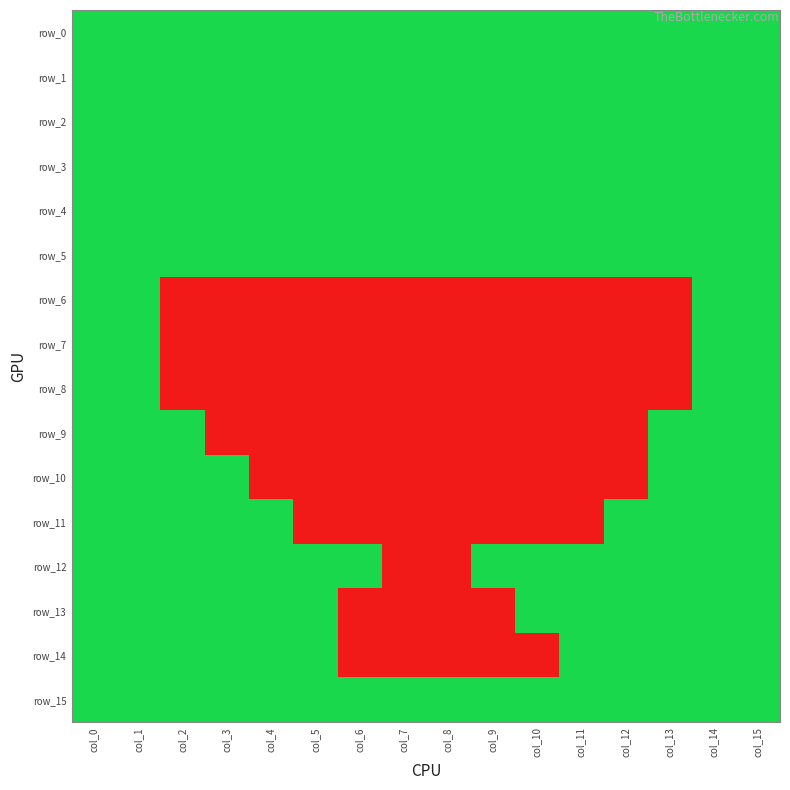

What is the difference between the maximum and minimum values in the row_14 series?

1